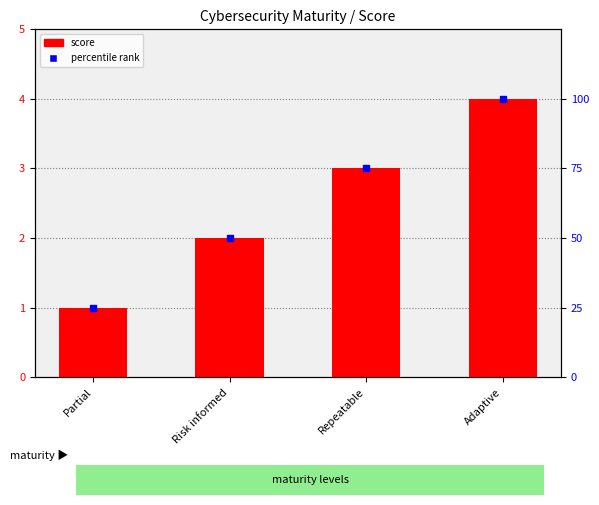

Which series reaches the minimum Y coordinate?

score